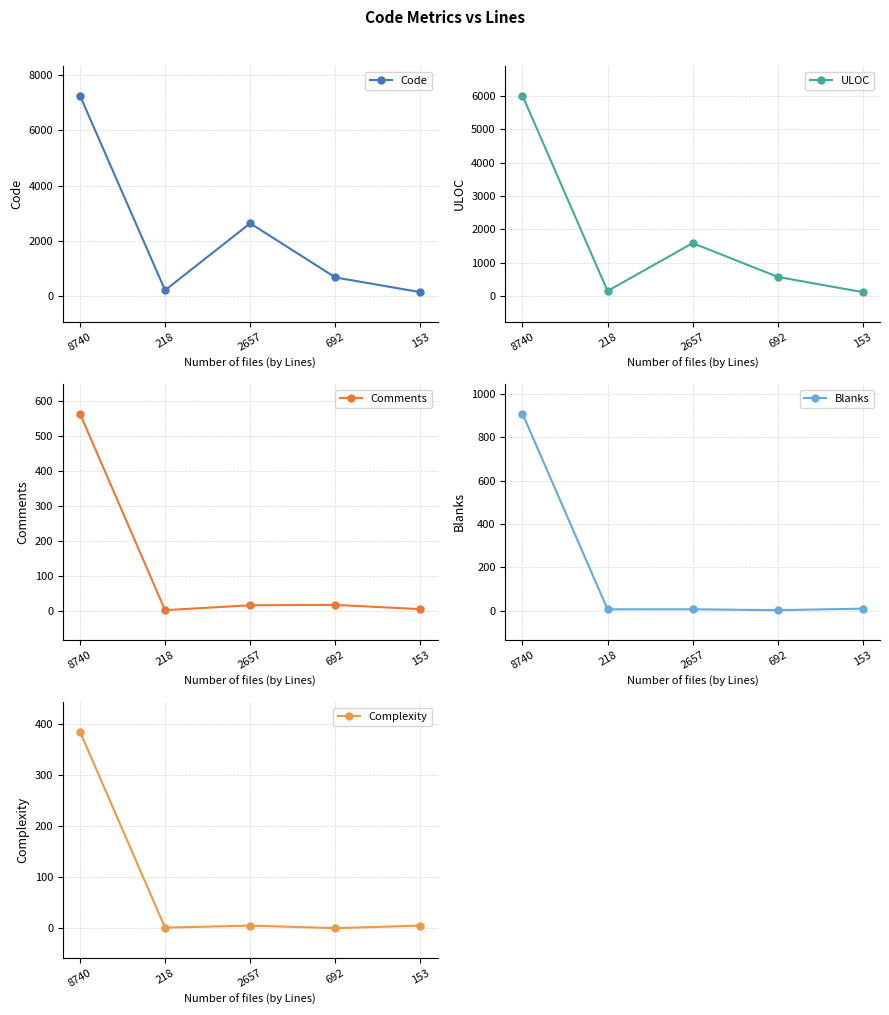

How many data points in Code are less than 672?

2